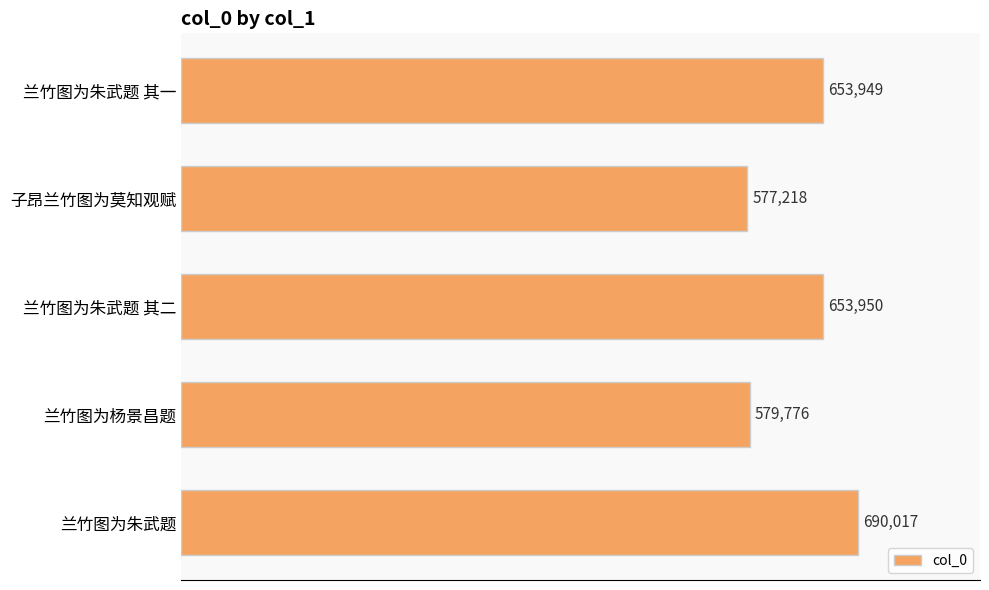

At which category does the chart reach its minimum across all series?

子昂兰竹图为莫知观赋